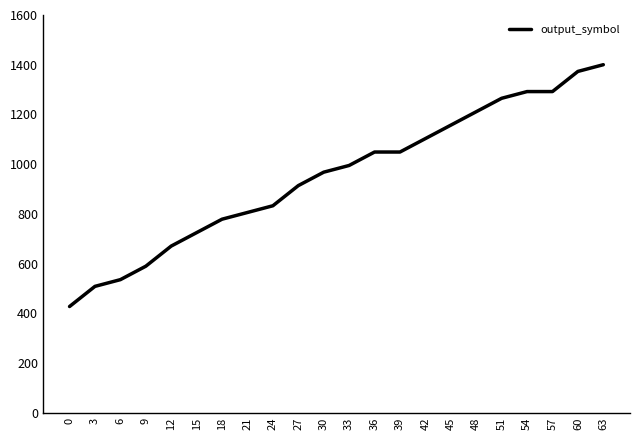

What is the smallest value displayed?

427.0